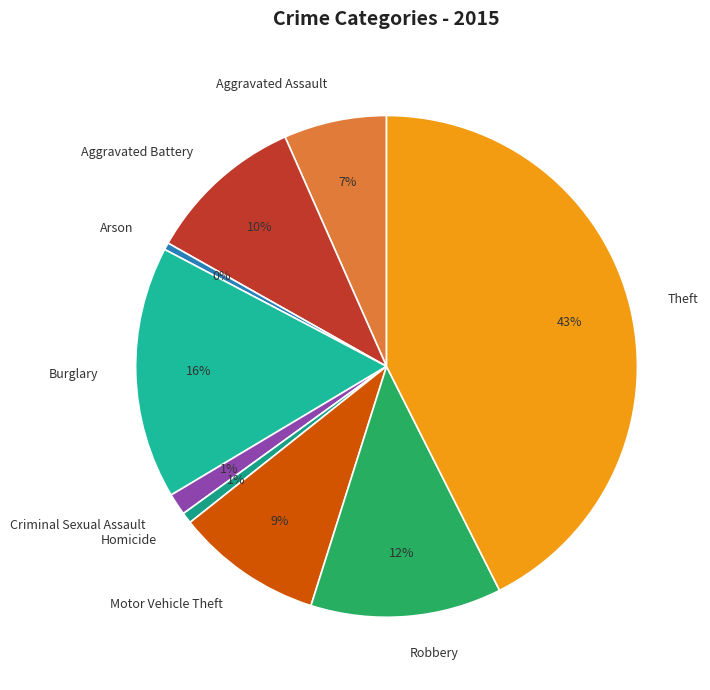

Is the sum of Arson and Aggravated Assault greater than half?

No